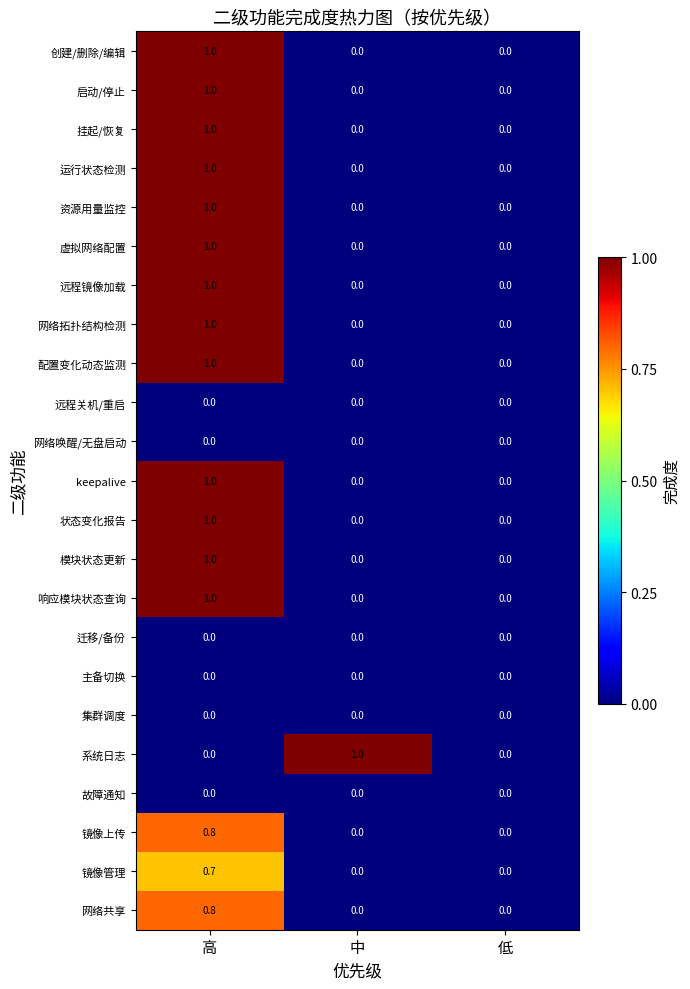

Is it true that 资源用量监控 equals 1.8 at 高?

False